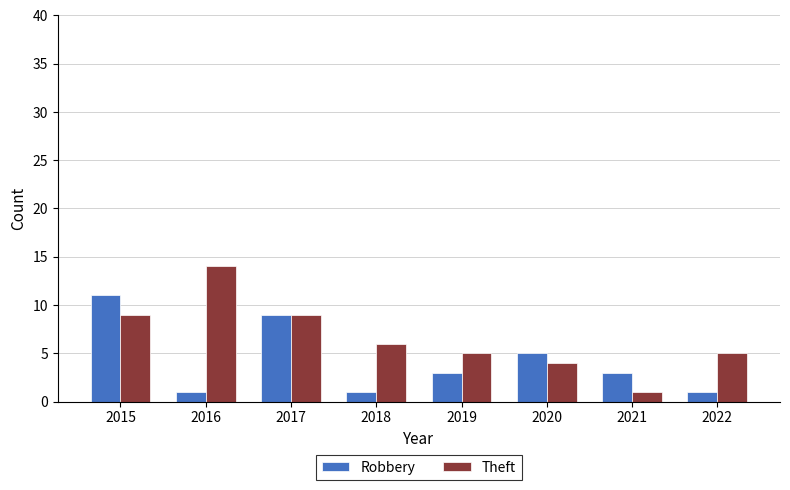

At how many categories does at least one series exceed 12?

1